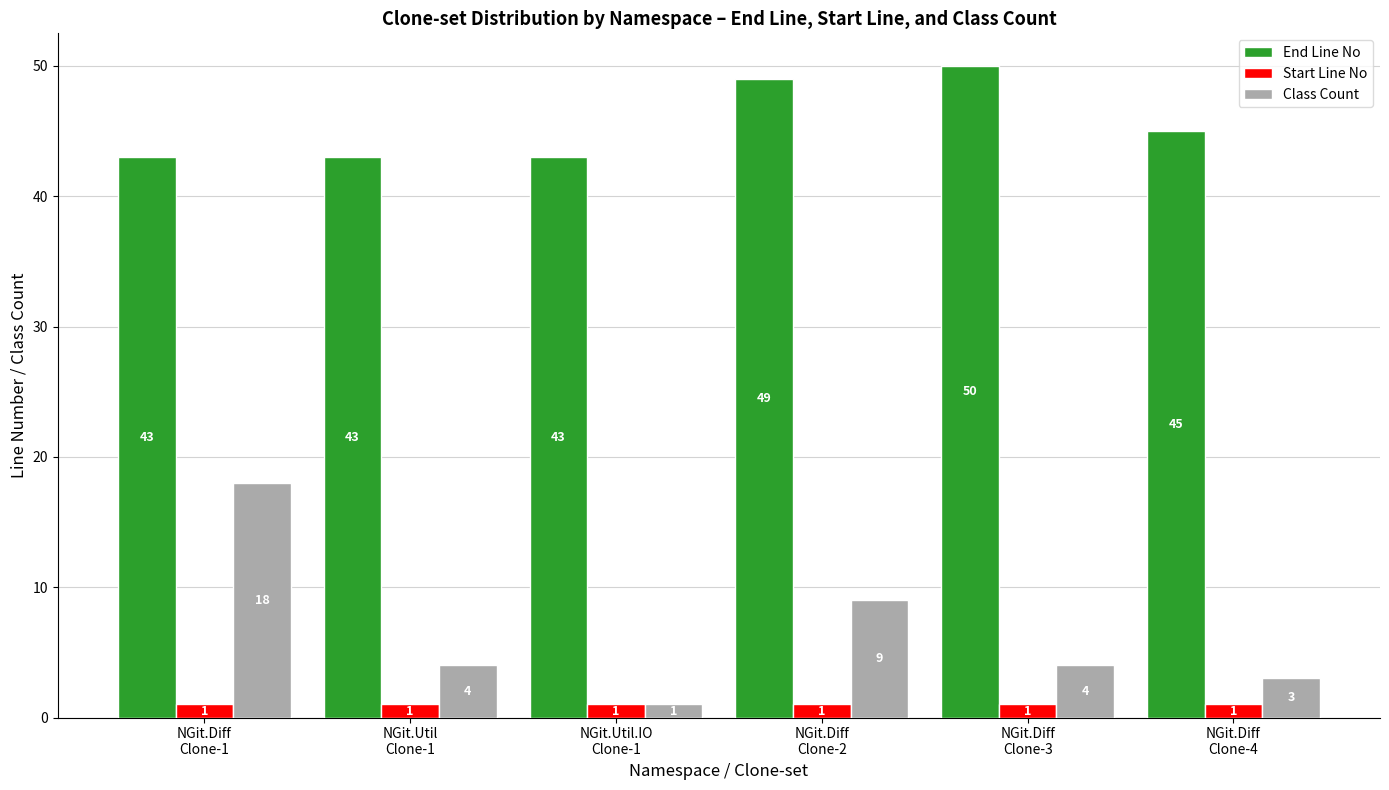

How many distinct data groups are displayed?

3